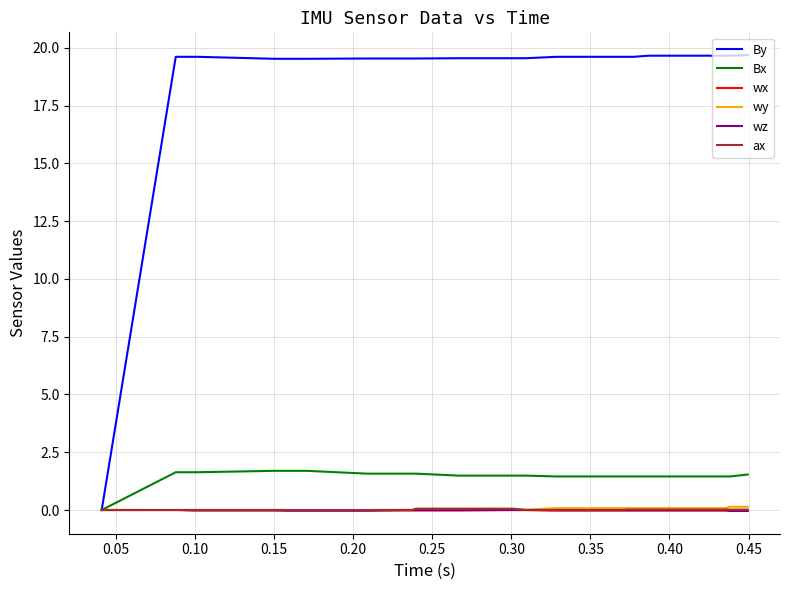

Which series has the largest total across all categories?

By